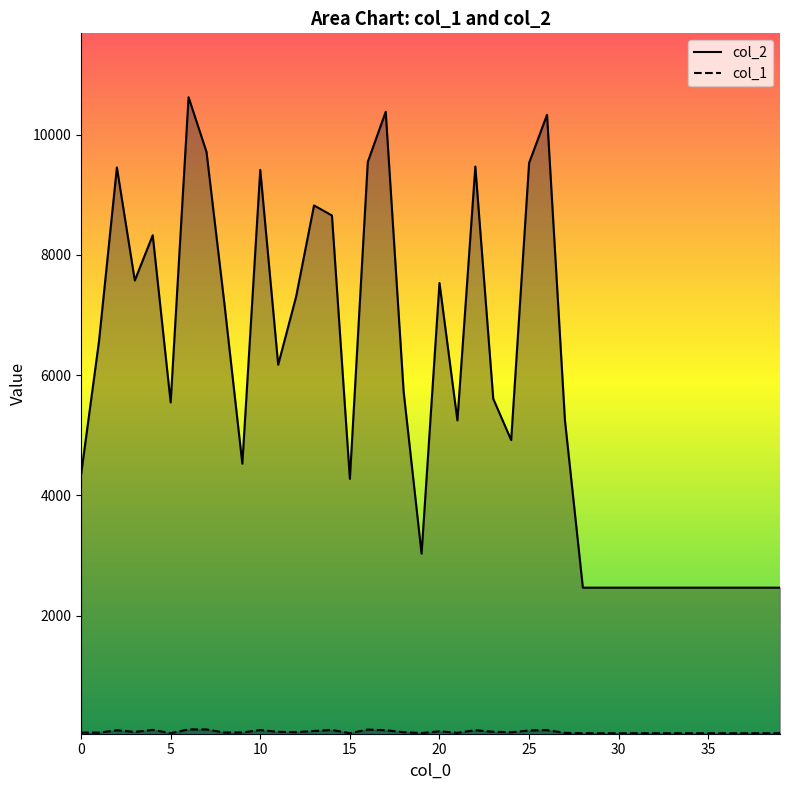

Which series has the widest spread of values?

col_2 line